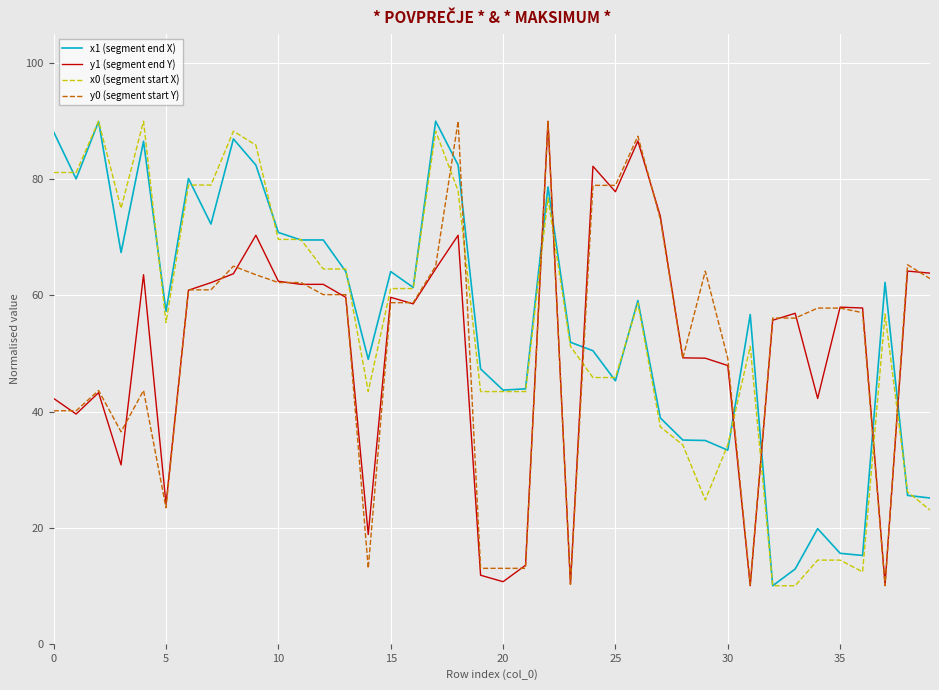

What is the highest value of the y1 (segment end Y) series?

90.0